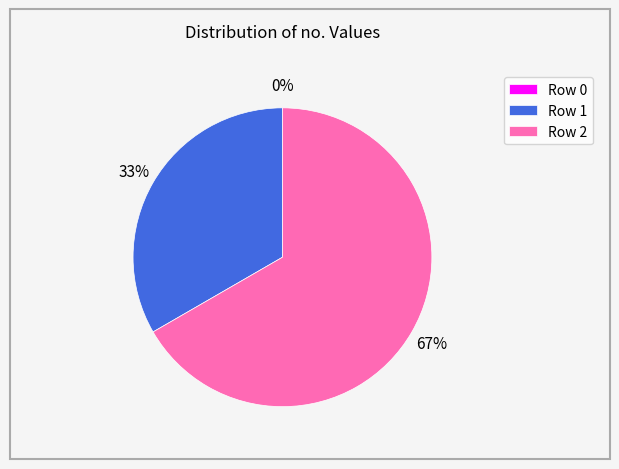

The Row 1 slice represents 24% of the pie. True or false?

False